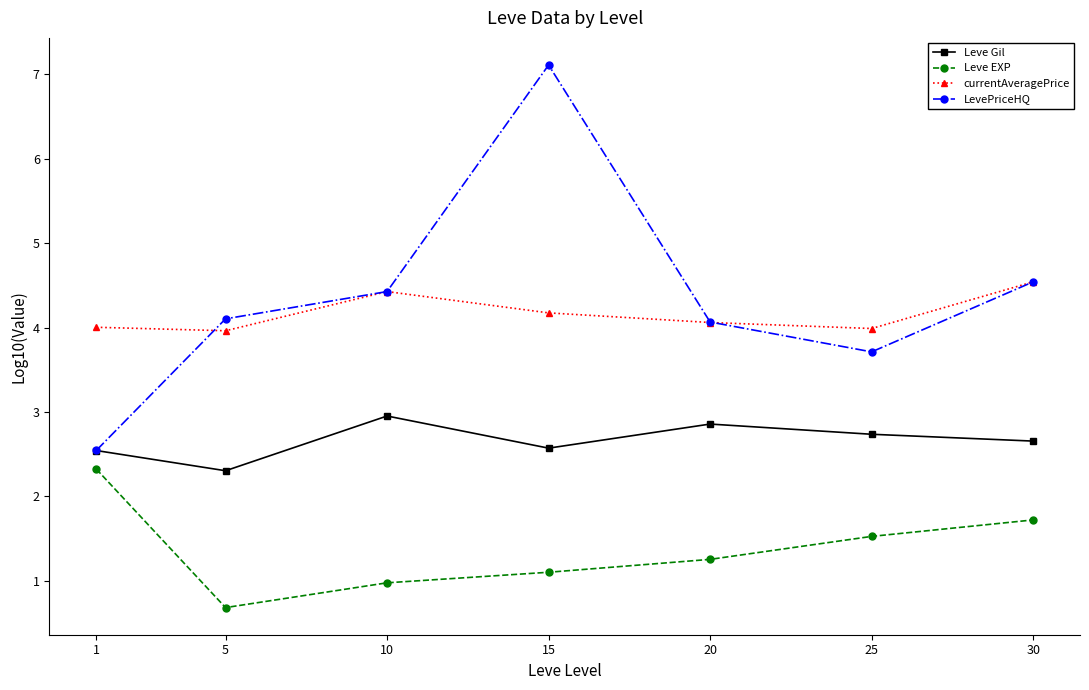

Rank the series by their maximum value, from lowest to highest.

Leve EXP, Leve Gil, currentAveragePrice, LevePriceHQ